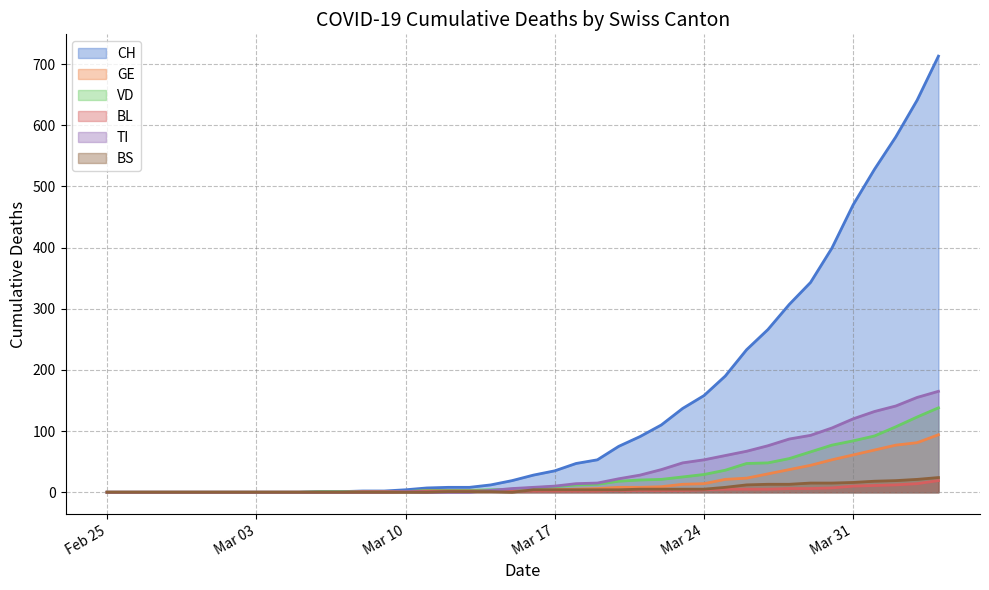

How many lines are shown in the chart?

6